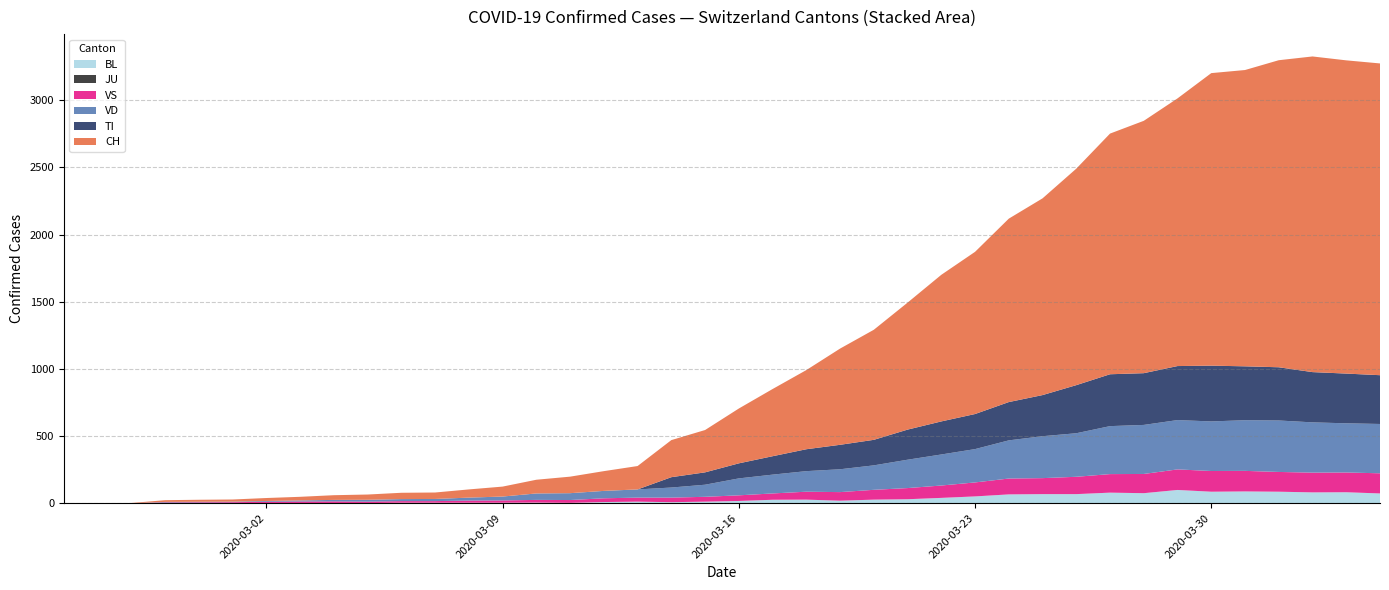

Reading left to right, list all the values displayed in this chart.

CH: 0	1	2	13	15	16	22	27	35	39	47	48	61	74	102	123	147	174	276	315	408	500	589	716	819	945	1091	1207	1365	1464	1611	1791	1878	1992	2177	2205	2285	2349	2331	2320
TI: 0	0	0	0	0	0	0	0	0	0	0	0	0	0	0	0	0	0	77	92	112	137	163	182	190	224	246	261	285	306	358	386	385	402	415	401	396	374	370	363
VD: 0	0	0	4	4	4	6	8	11	14	15	16	22	29	48	51	55	61	75	90	126	140	153	170	182	211	231	248	284	312	324	357	365	367	369	377	383	374	366	367
VS: 0	0	0	6	6	7	10	12	13	11	12	12	16	17	20	21	28	30	34	36	42	47	59	64	73	83	92	104	118	119	129	138	143	153	154	153	147	147	147	150
BL: 0	0	0	0	1	1	1	1	1	1	4	4	4	4	5	3	9	12	8	12	17	26	27	19	27	30	40	51	66	68	68	79	75	99	86	88	86	81	82	73
JU: 0	0	0	0	0	0	0	0	0	0	0	0	0	0	0	0	0	0	0	0	0	0	0	0	0	0	0	0	0	0	0	0	0	0	0	0	0	0	0	0